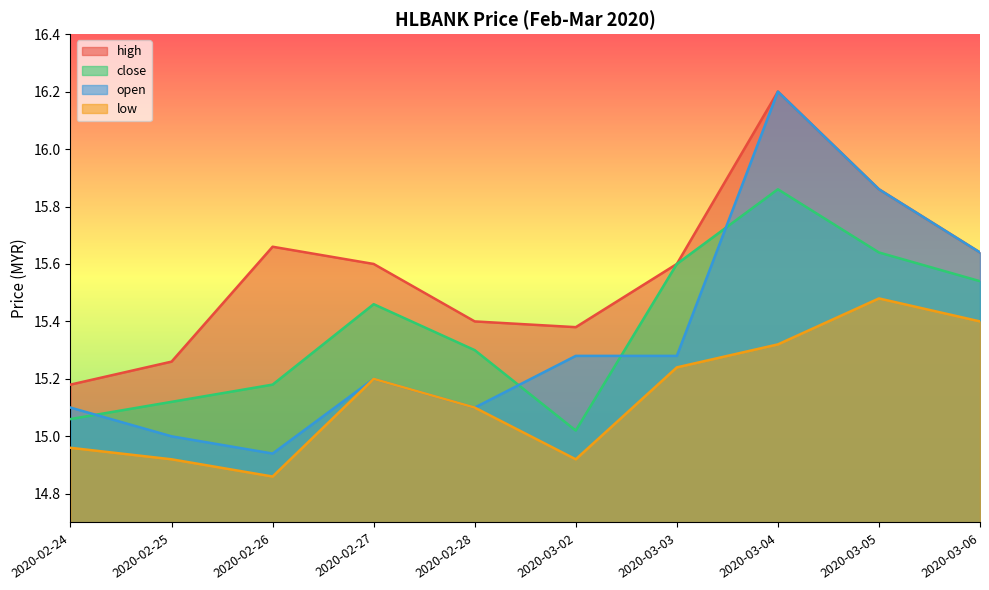

List the series in order of their peak value, highest first.

high, open, close, low